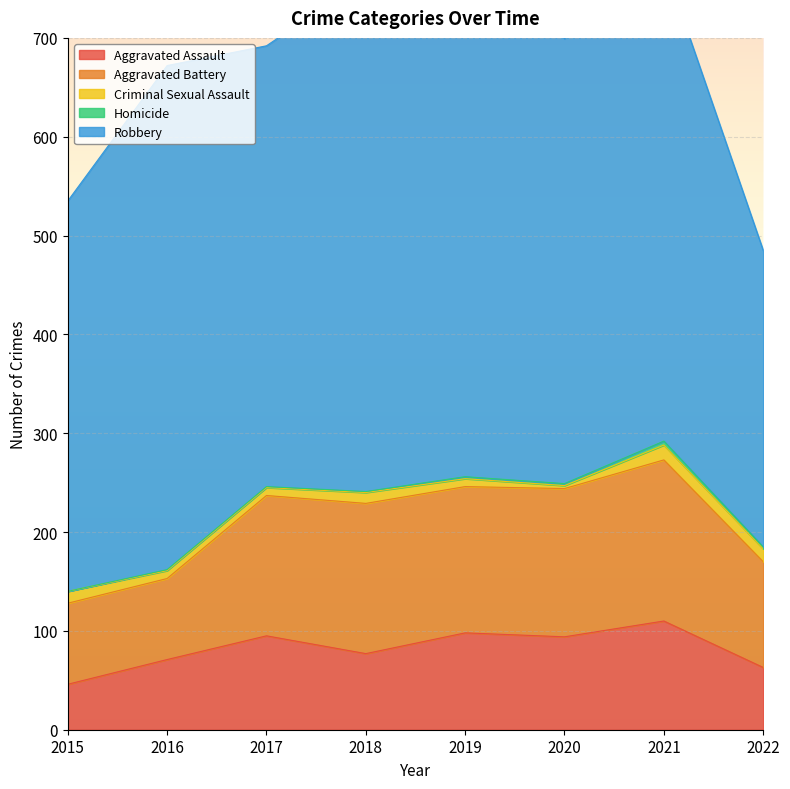

Where does the Criminal Sexual Assault series first go above 11?

2015